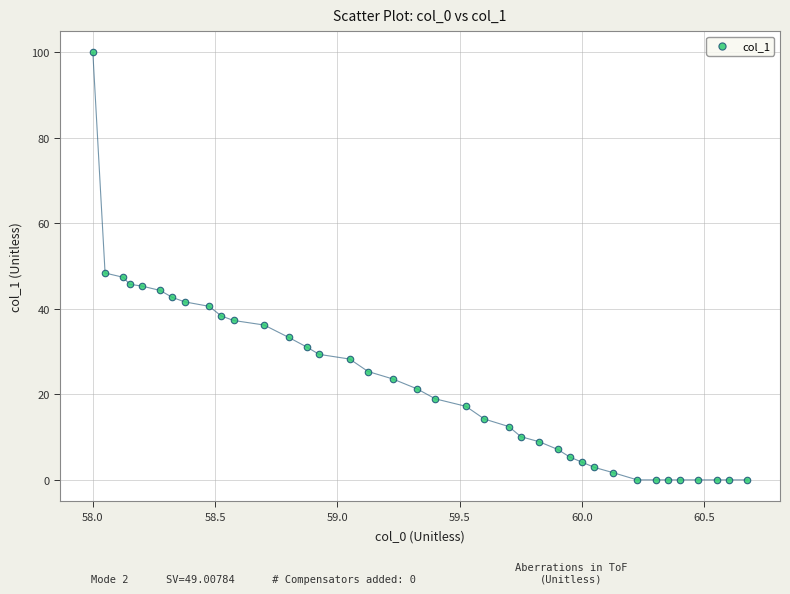

What is the range of Y values (max minus min)?

100.0